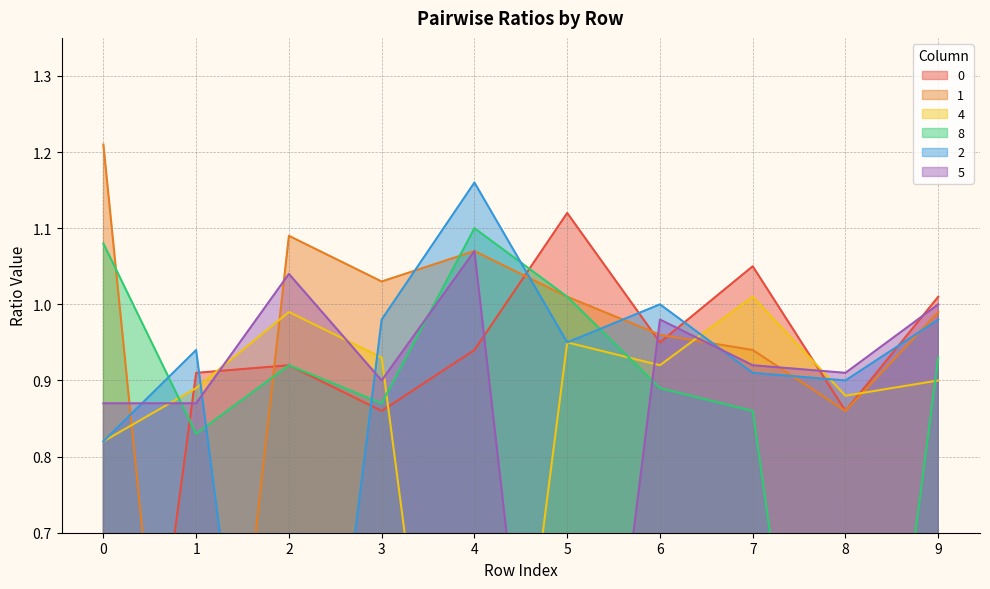

What is the value of the 1 point at the 4th from the left?

1.0